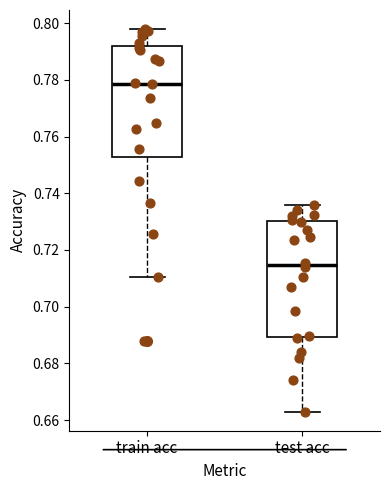

Which box's median line is the lowest?

test acc